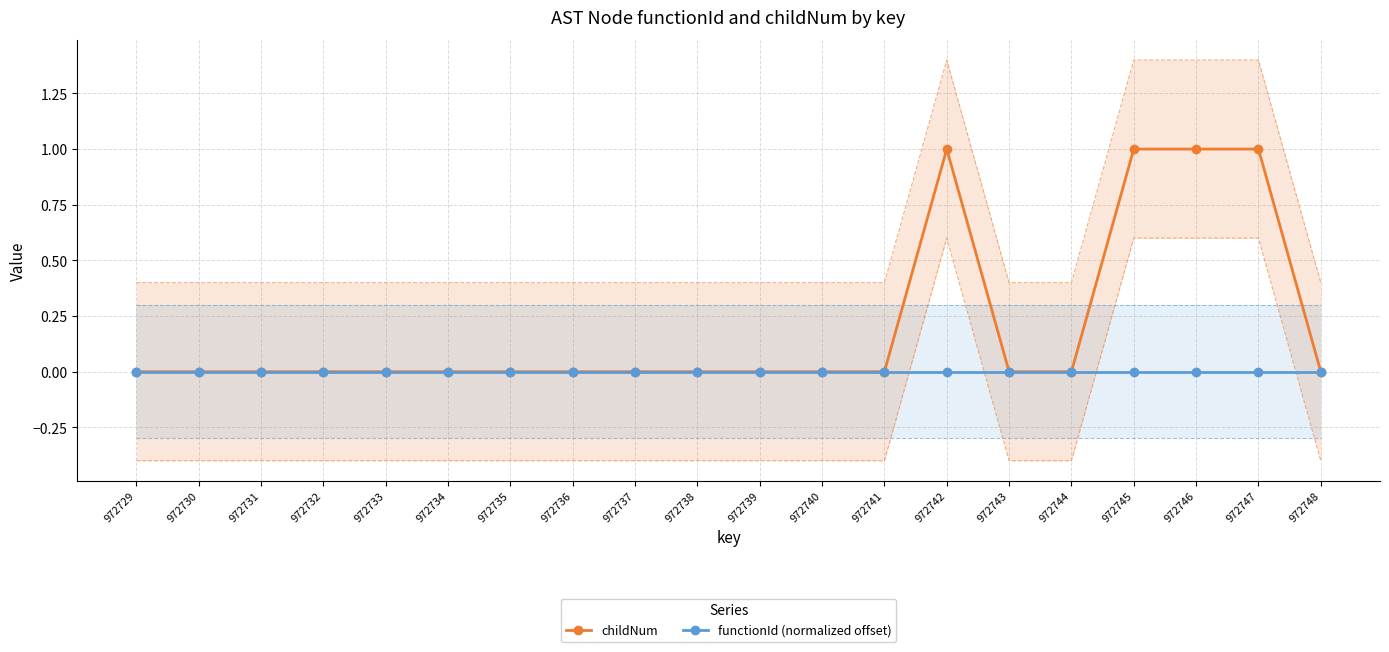

At which category does the chart reach its peak across all series?

972742